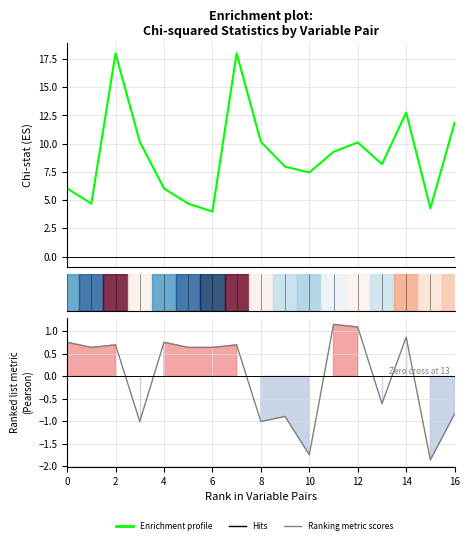

List the series in order of their peak value, lowest first.

Ranking metric (n_11), Enrichment profile (chi_stat)